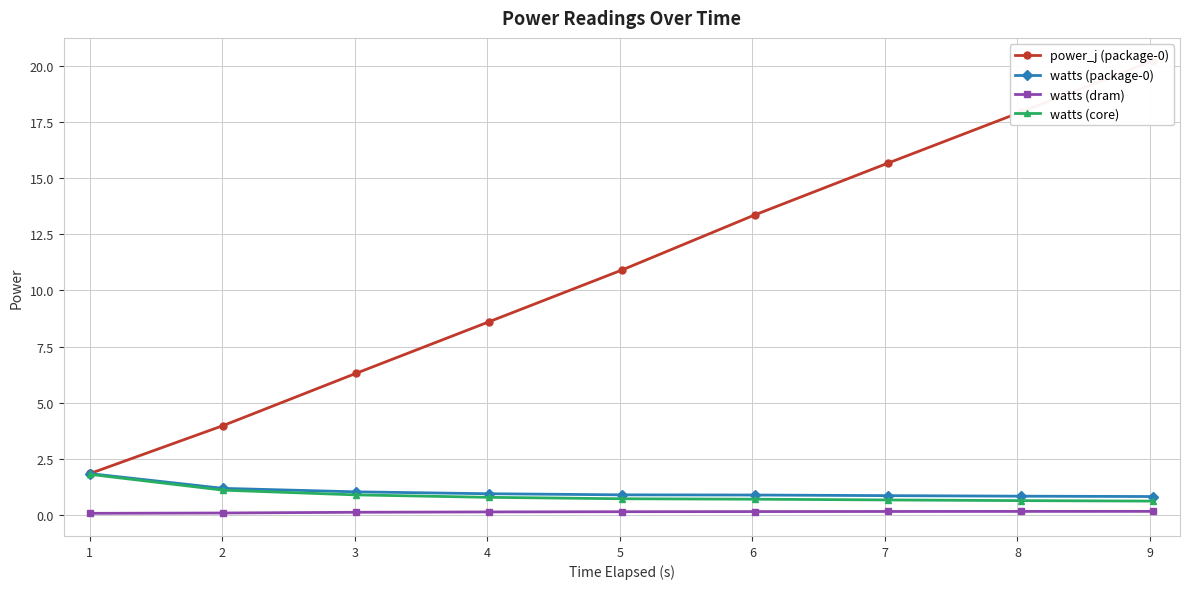

What is the value of the watts (package-0) point at the 1st from the left?

1.8